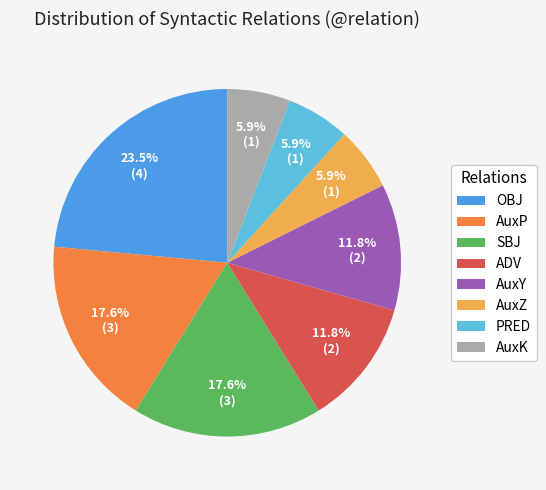

Is it true that OBJ is 10% of the pie?

False